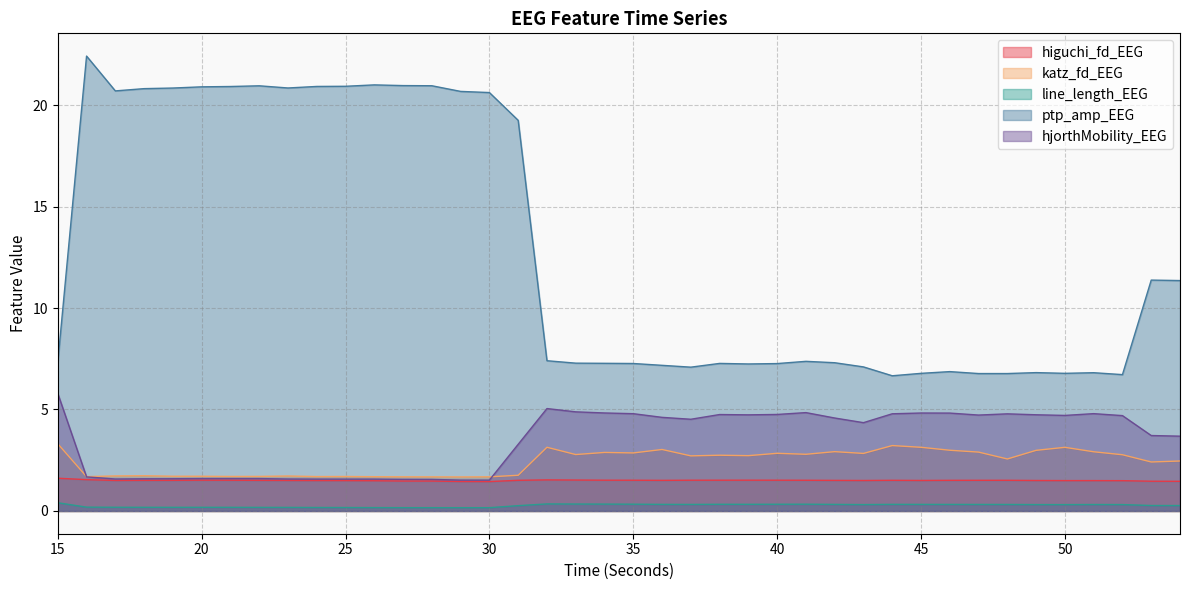

How many data points does each series have?

40